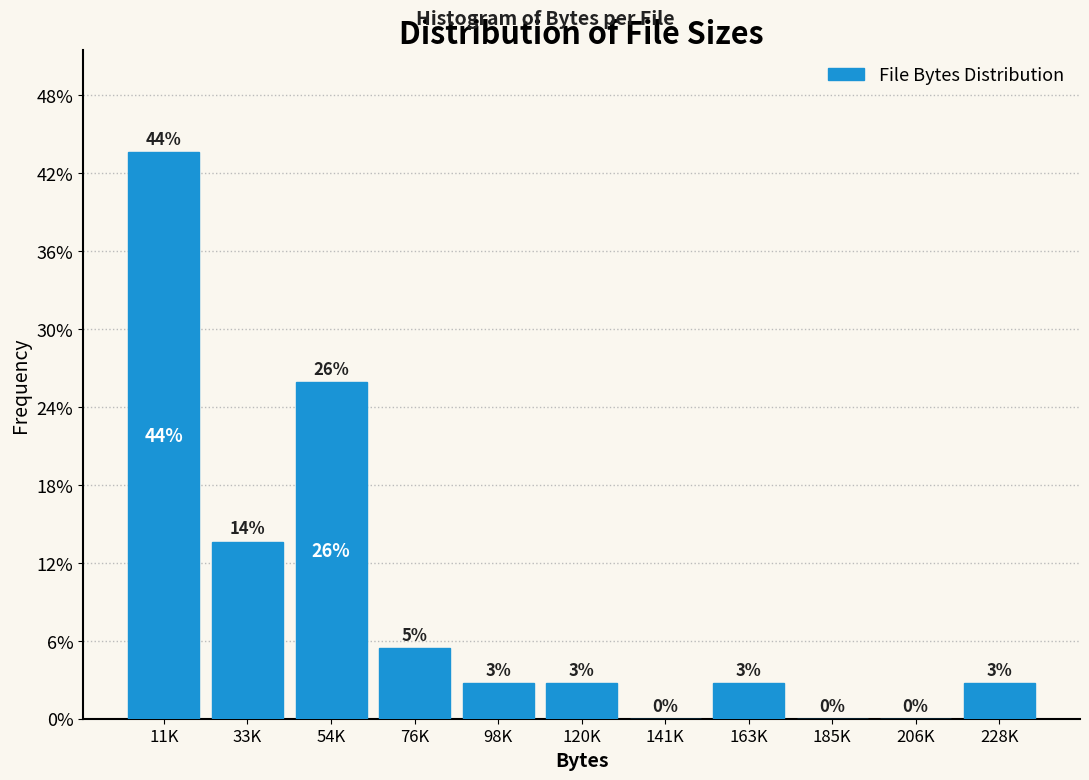

Which category has the highest value across all series?

11K